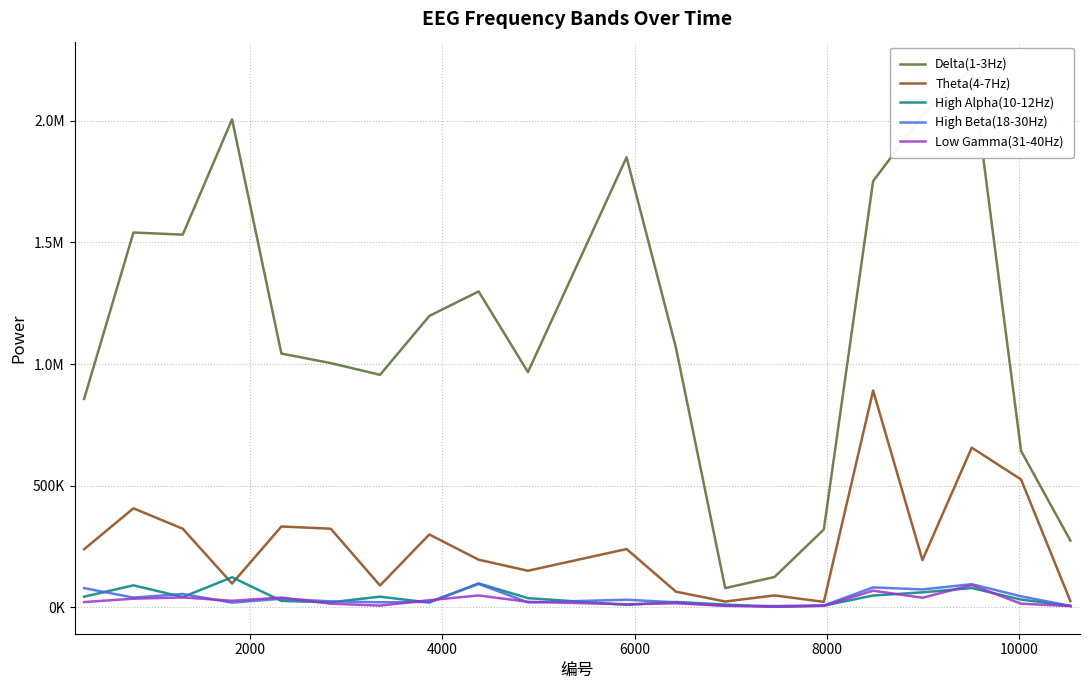

Which series has the largest total across all categories?

Delta(1-3Hz)